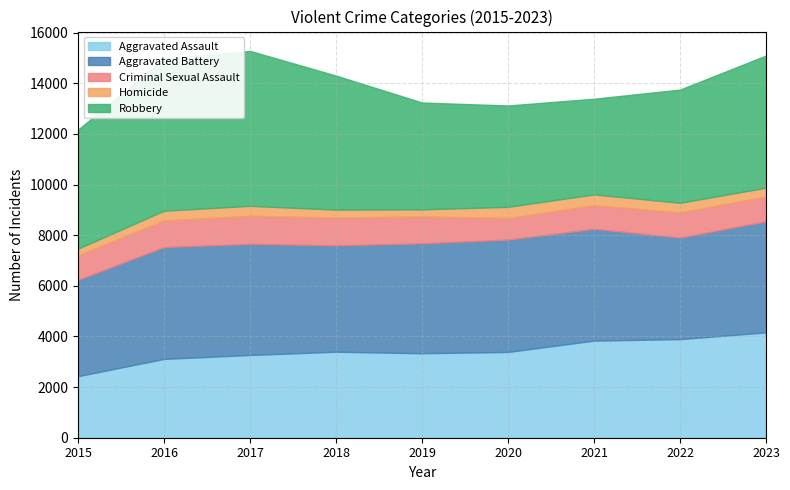

At how many categories does at least one series exceed 5442?

2